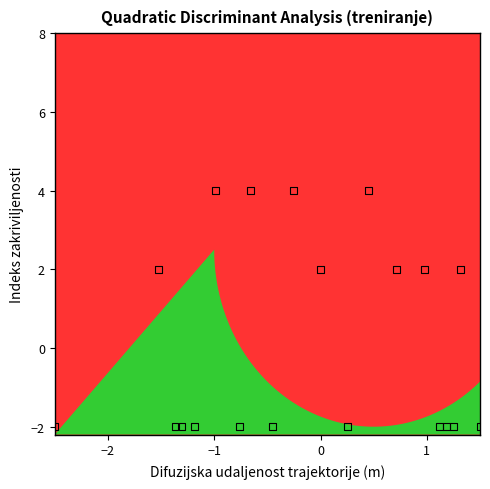

What is the range of Y values (max minus min)?

6